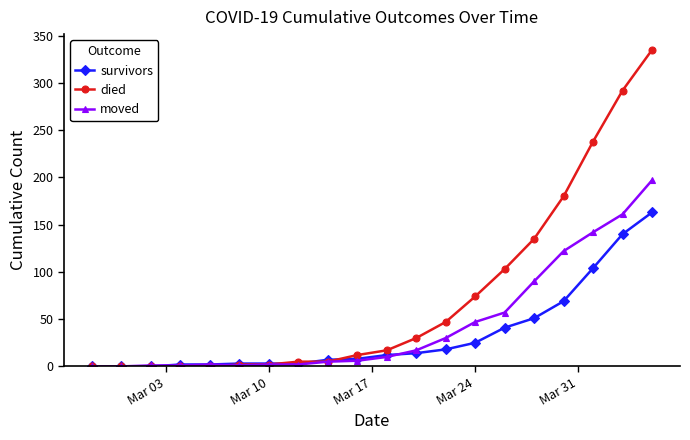

How many data points in moved are less than 10?

10